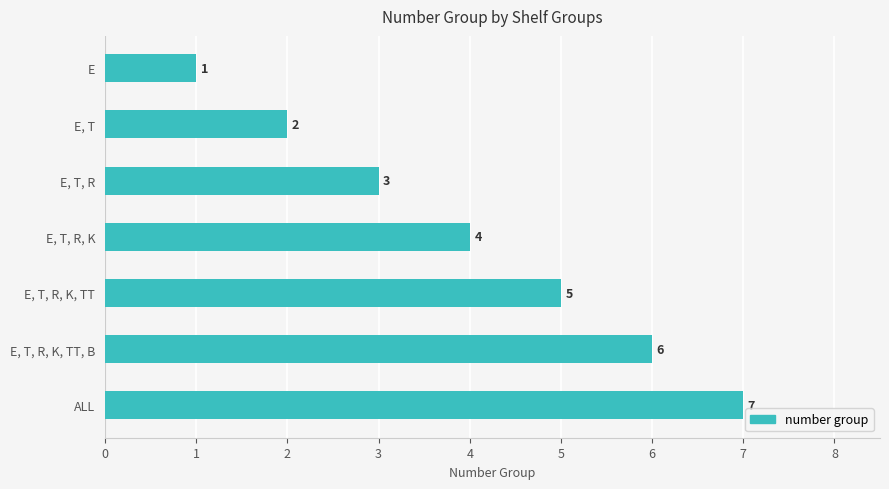

List the labels in order of value, smallest first.

E, E, T, E, T, R, E, T, R, K, E, T, R, K, TT, E, T, R, K, TT, B, ALL